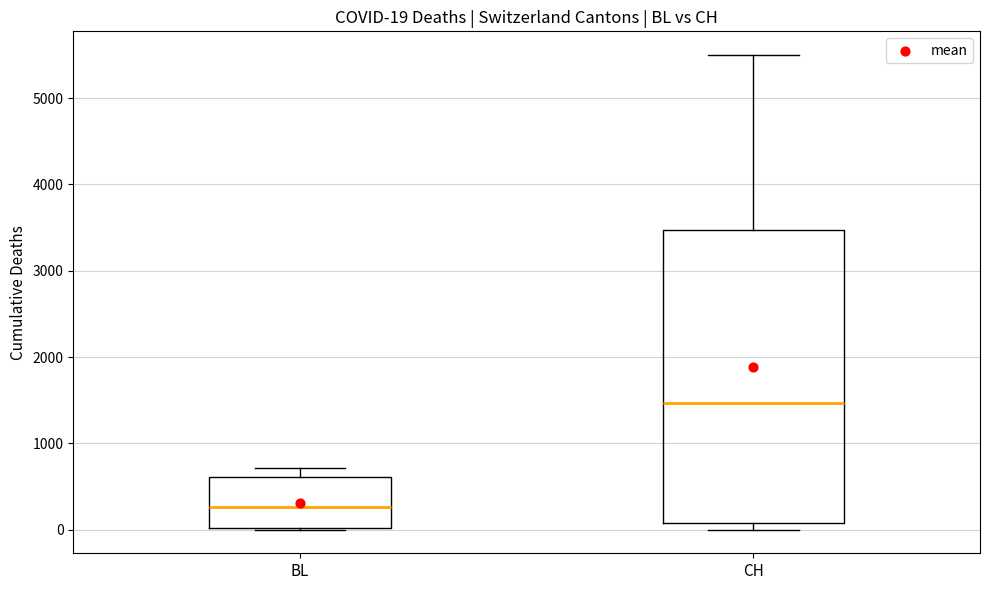

Comparing the boxes themselves (not the whiskers), which one is the tallest?

CH